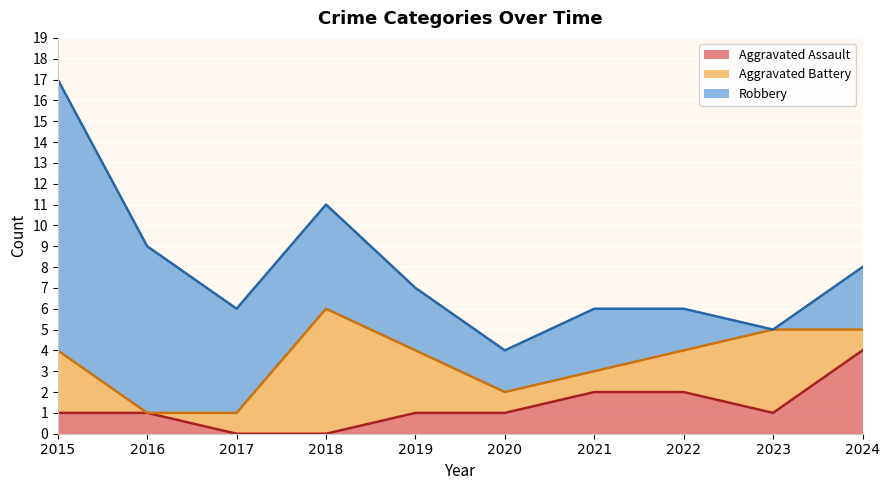

Rank the series at 2019 from lowest to highest value.

Aggravated Assault, Aggravated Battery, Robbery